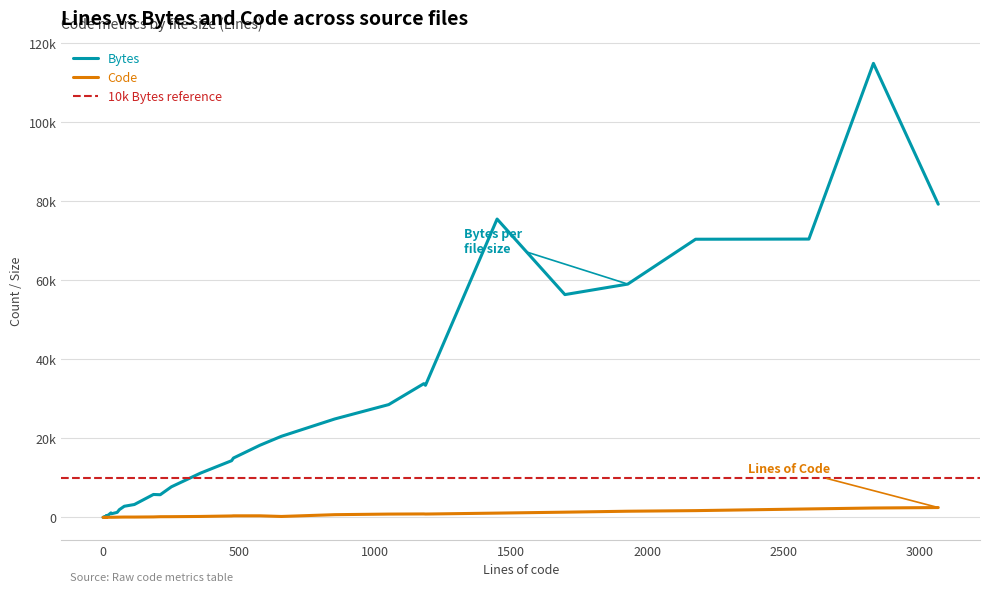

Is the value of Code at 35 greater than the value of Bytes at 23?

No